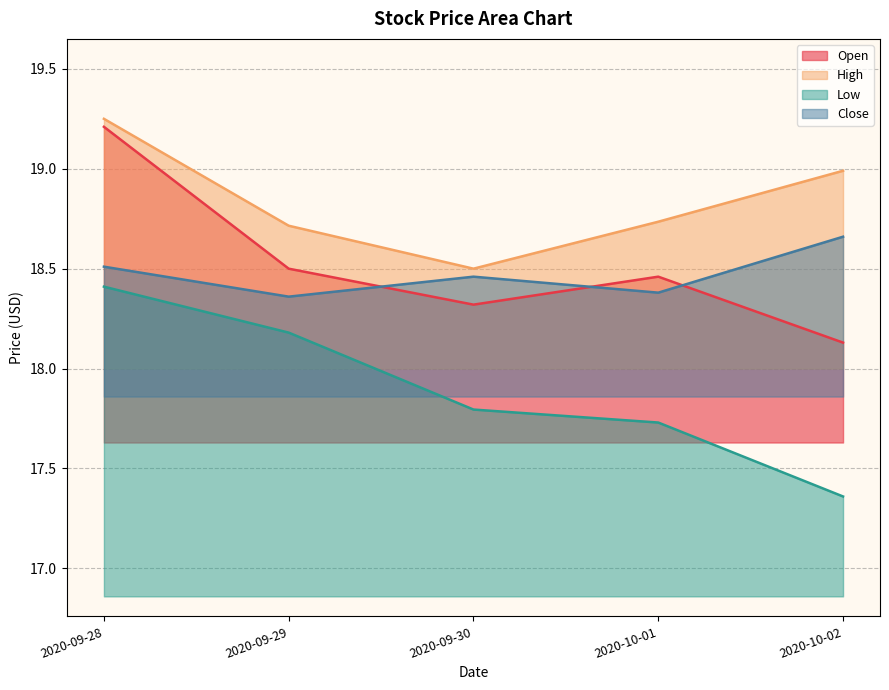

Reading left to right, extract all data points from this chart.

Open: 2020-09-28=19.2	2020-09-29=18.5	2020-09-30=18.3	2020-10-01=18.5	2020-10-02=18.1
High: 2020-09-28=19.2	2020-09-29=18.7	2020-09-30=18.5	2020-10-01=18.7	2020-10-02=19.0
Low: 2020-09-28=18.4	2020-09-29=18.2	2020-09-30=17.8	2020-10-01=17.7	2020-10-02=17.4
Close: 2020-09-28=18.5	2020-09-29=18.4	2020-09-30=18.5	2020-10-01=18.4	2020-10-02=18.7